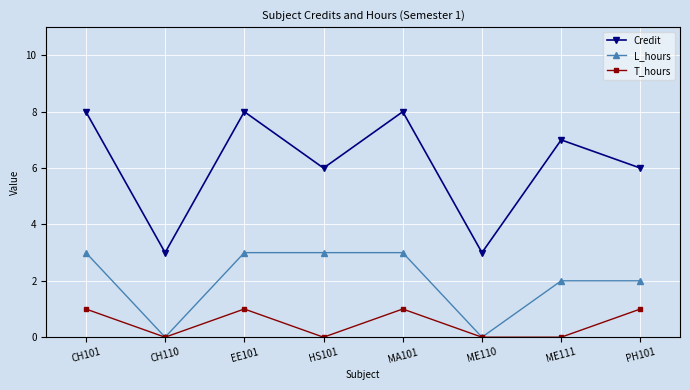

True or false: Credit and L_hours cross at least once.

False